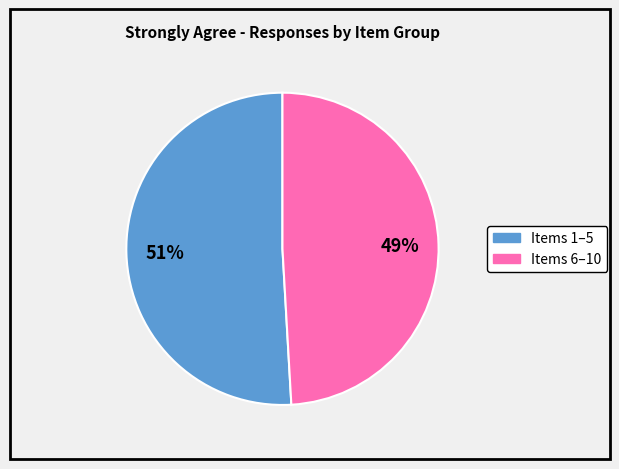

Does any single category account for the majority?

Yes